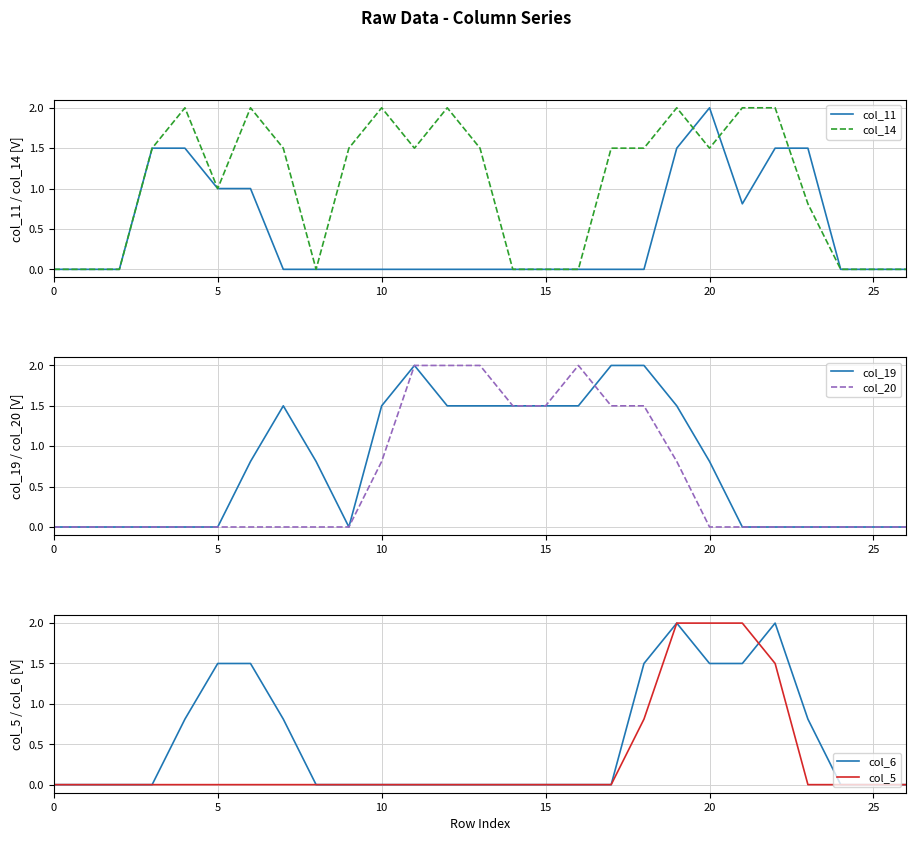

What is the difference between the second highest and minimum values in the col_5 series?

2.0